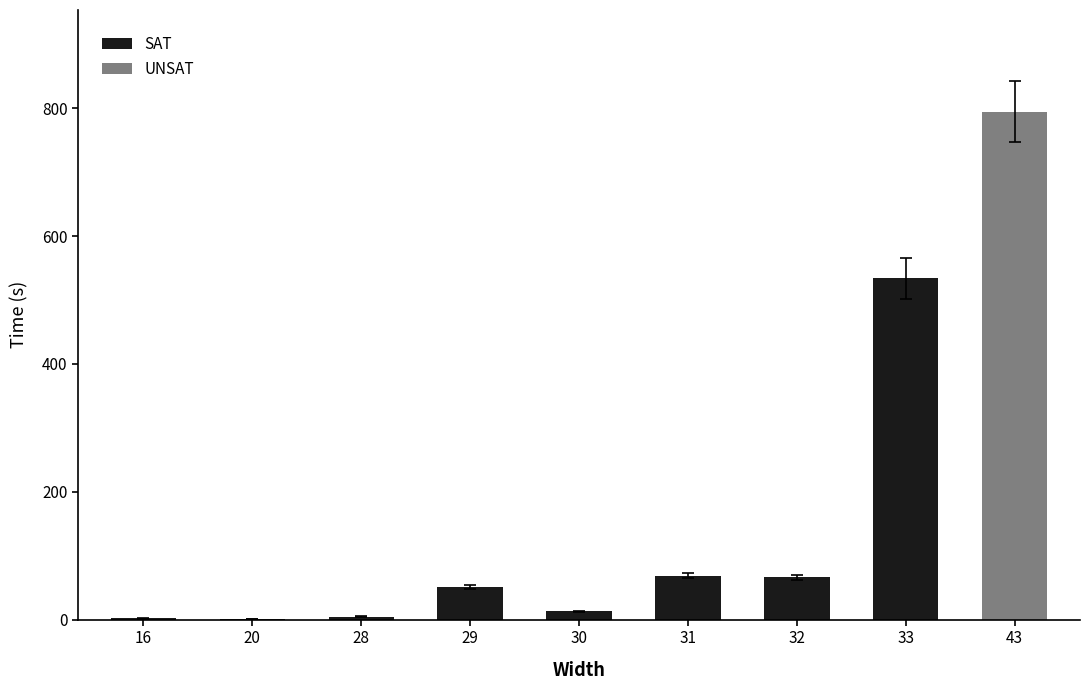

True or false: the data shows 66.0 at 32.

True